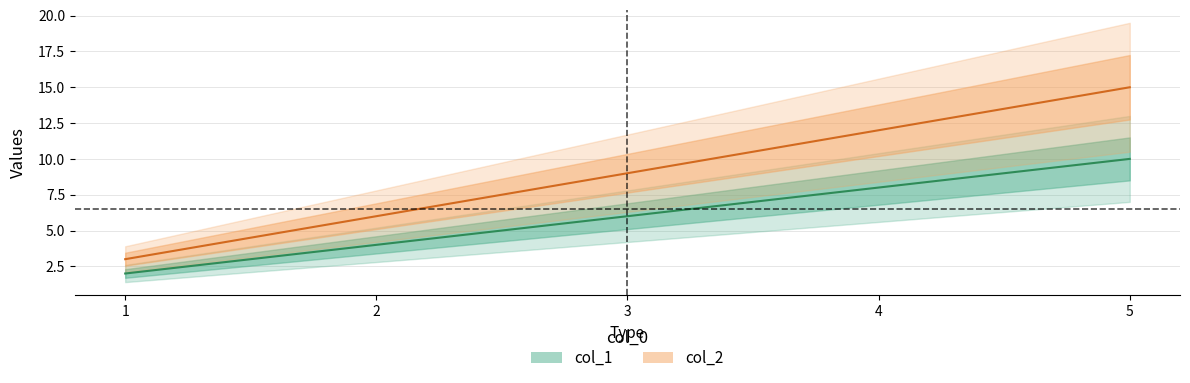

The value of col_1 at 2 is 4. True or false?

True